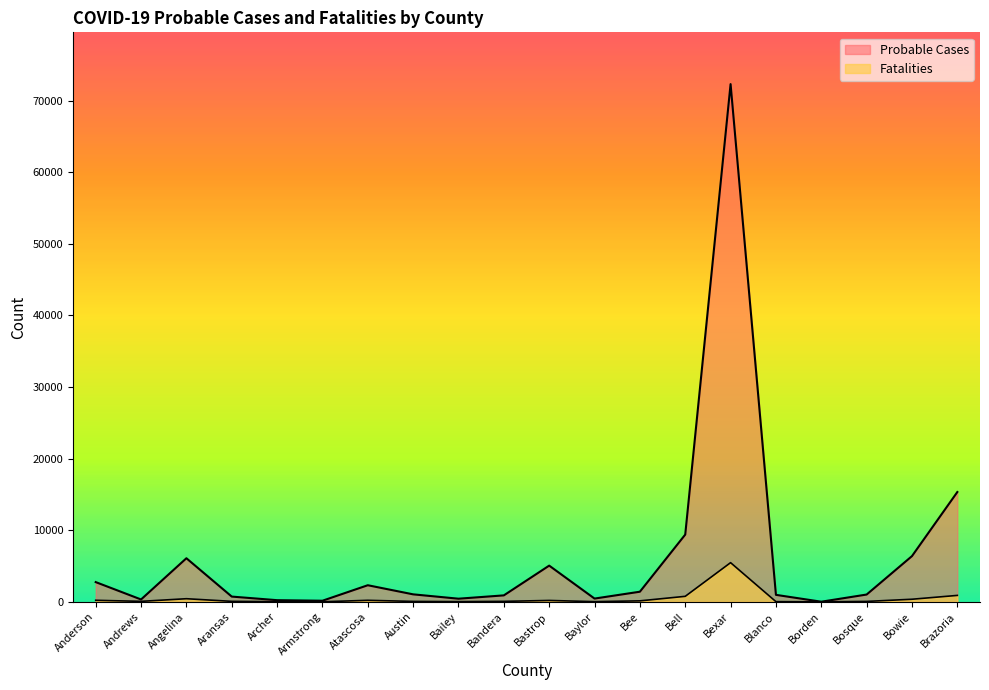

What is the greatest value displayed?

72289